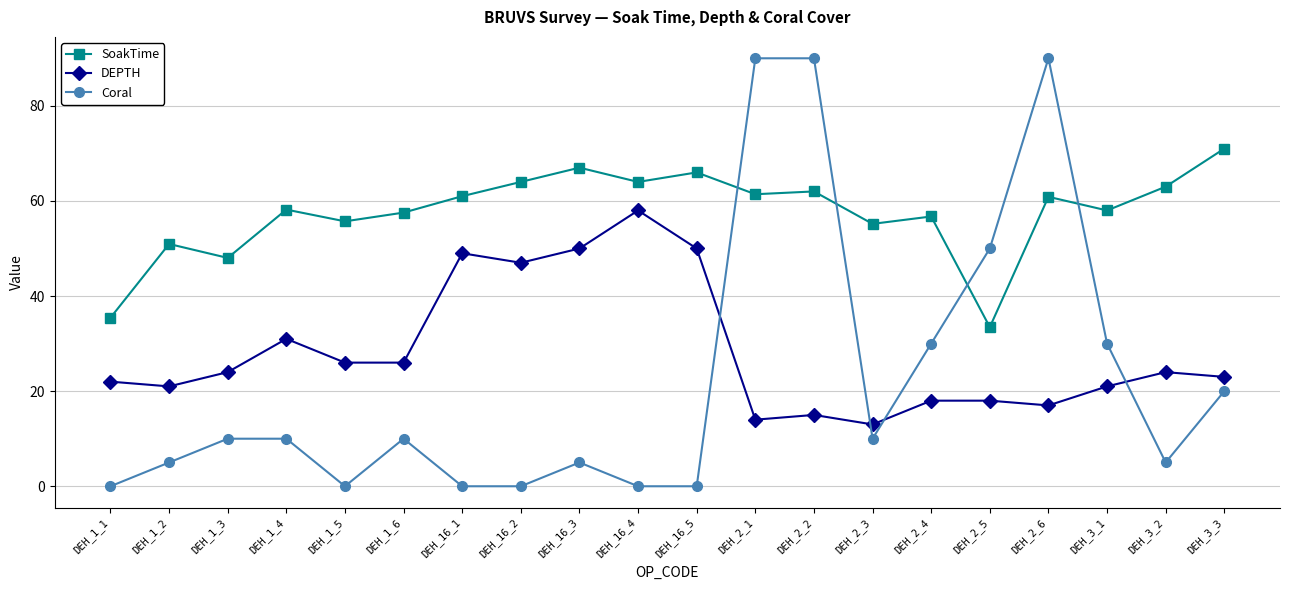

How many lines are shown in the chart?

3